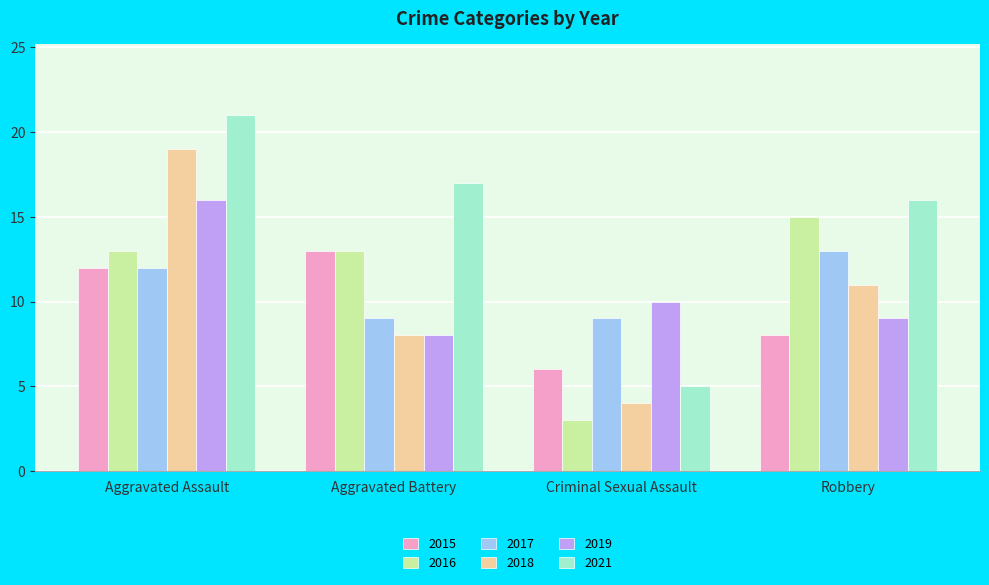

How many values in the 2019 series are below 10?

2